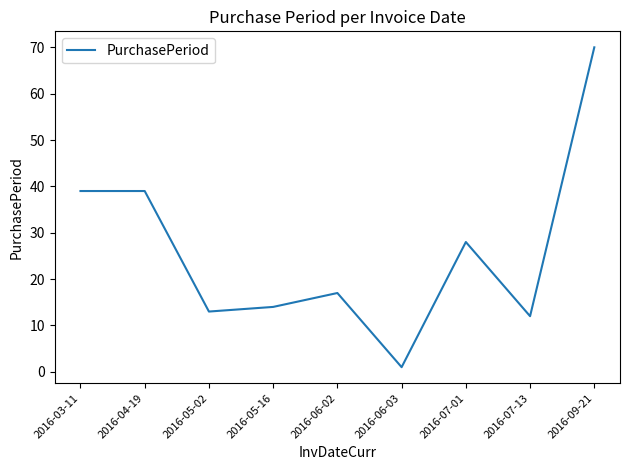

Where is the first local minimum?

2016-05-02